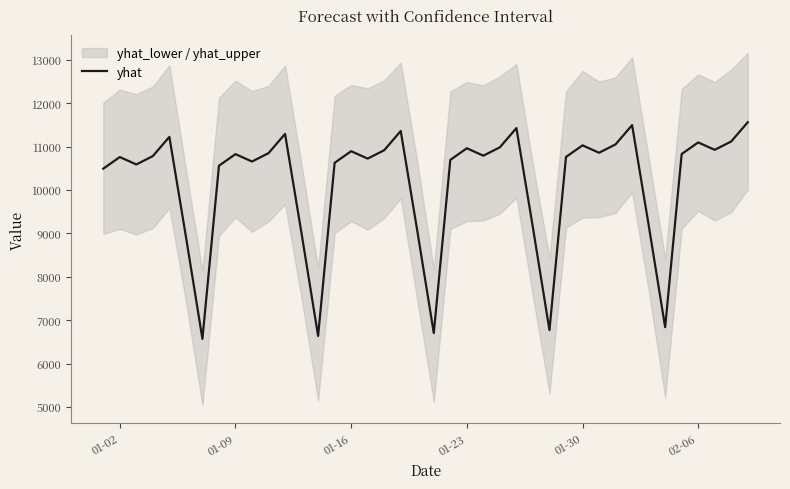

Does the chart have visible grid lines?

No